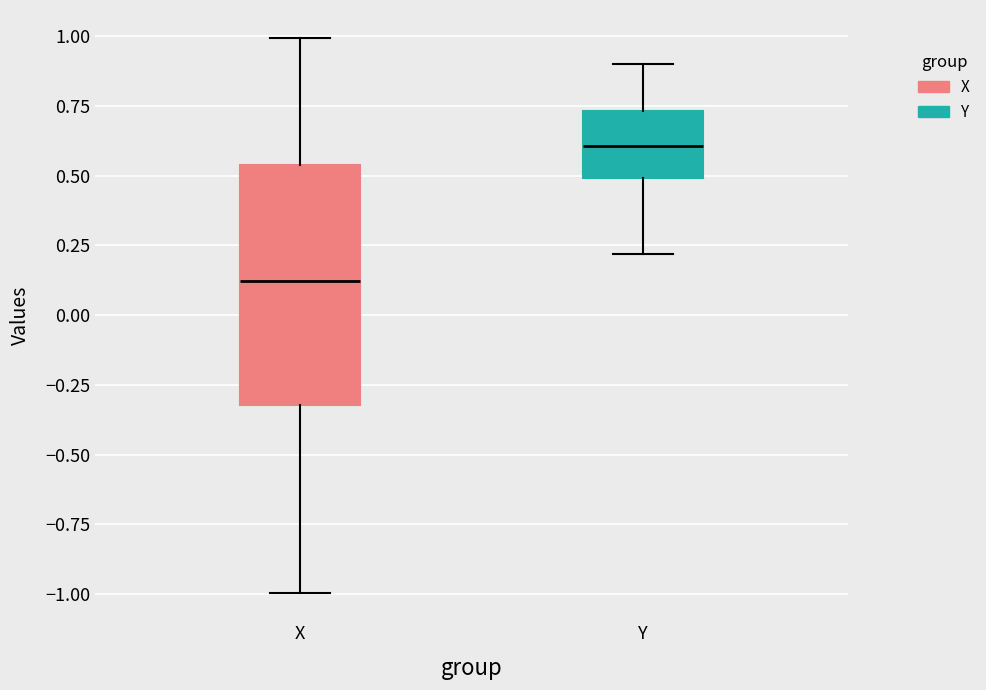

Where does the lower whisker of the box for Y end on the y-axis? The values are not printed on the chart, so give them approximately, as read against the axis.

0.20